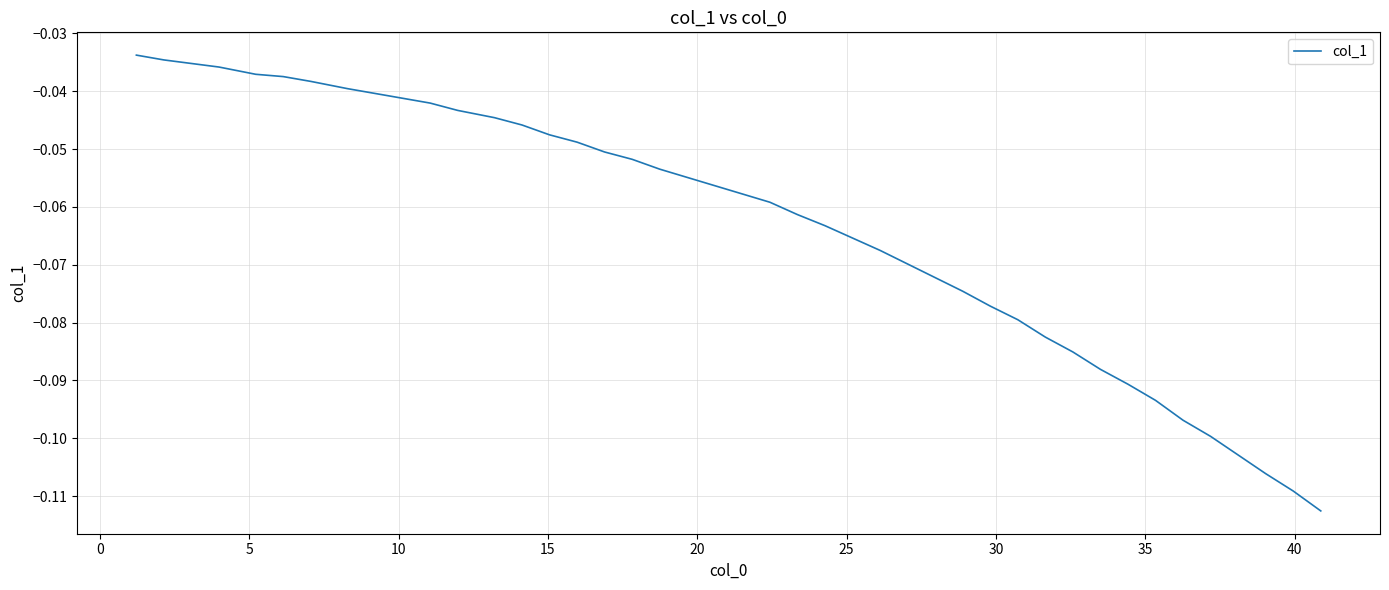

What is the value of the 18th point from the left?

-0.1